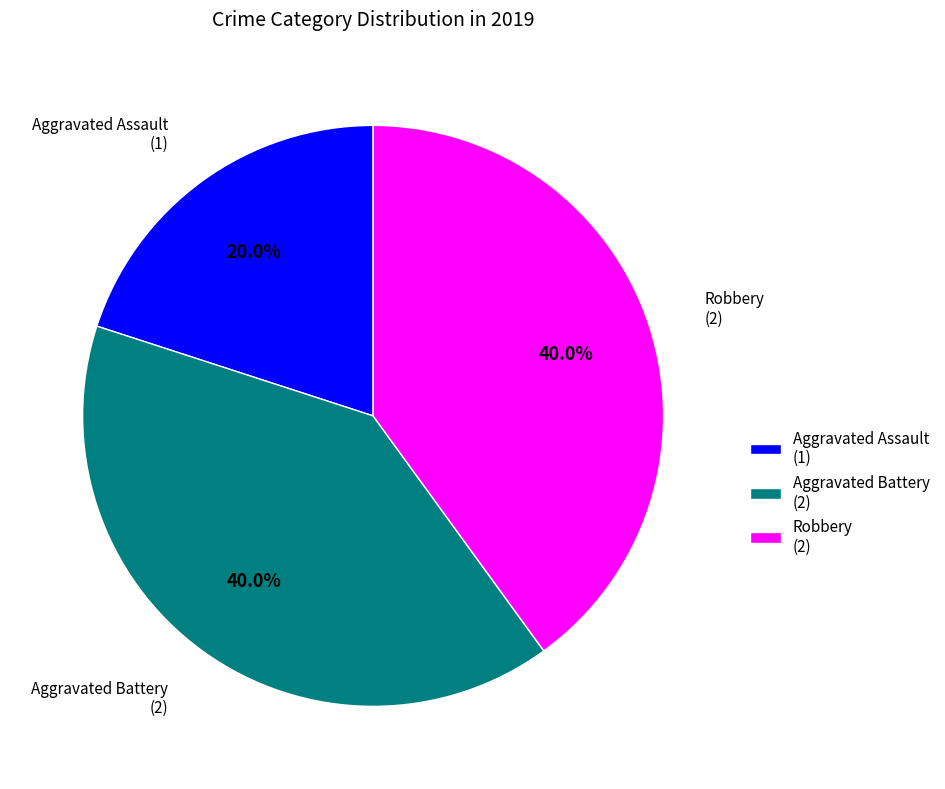

What is the total percentage of Aggravated Assault and Aggravated Battery?

60.0%